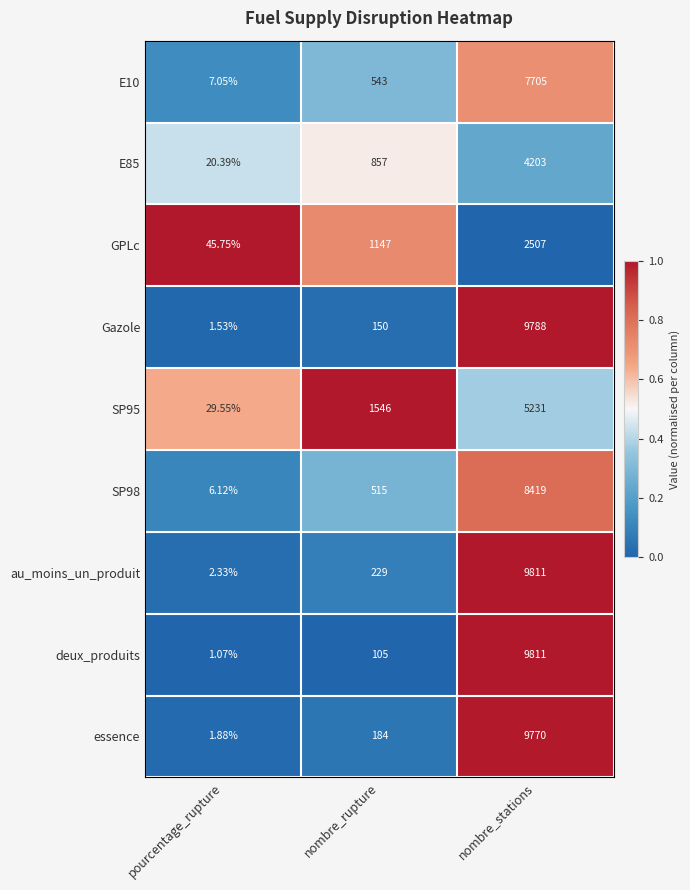

Which category has the lowest value across all series?

pourcentage_rupture